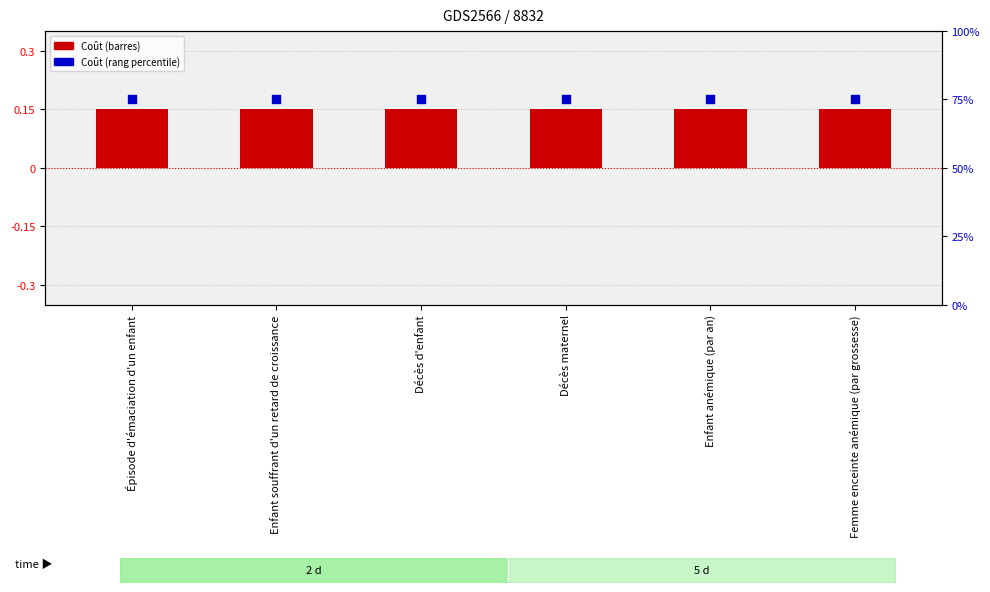

What is the total value across all series at Enfant souffrant d'un retard de croissance?

75.2